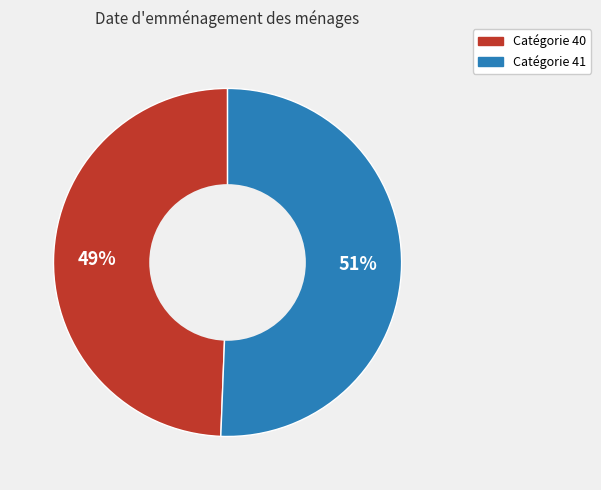

What is the smallest slice in the pie chart?

Catégorie 40